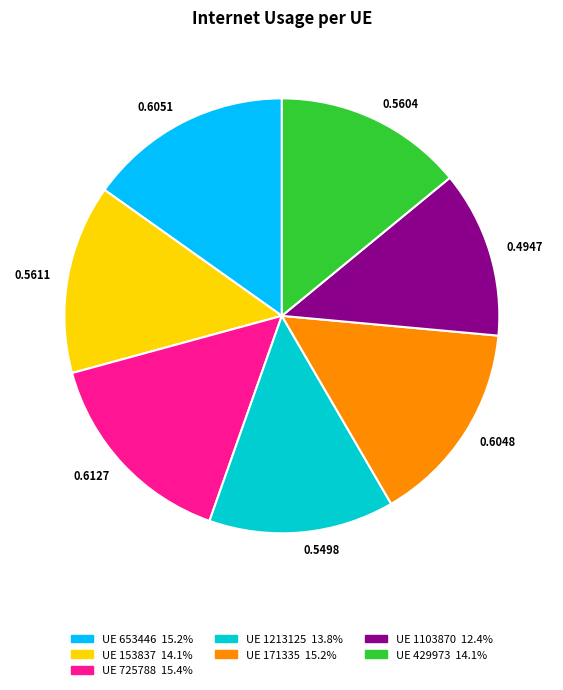

How many slices are in this pie chart?

7